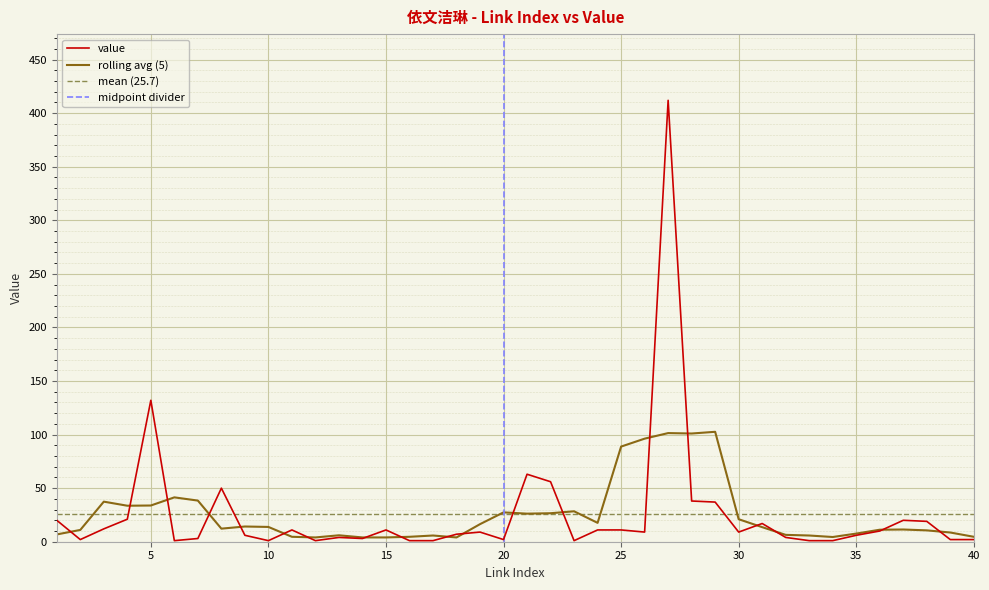

List the labels in order of value, smallest first.

6, 10, 12, 16, 17, 23, 33, 34, 2, 20, 39, 40, 7, 14, 13, 32, 9, 35, 18, 19, 26, 30, 36, 11, 15, 24, 25, 3, 31, 38, 1, 37, 4, 29, 28, 8, 22, 21, 5, 27